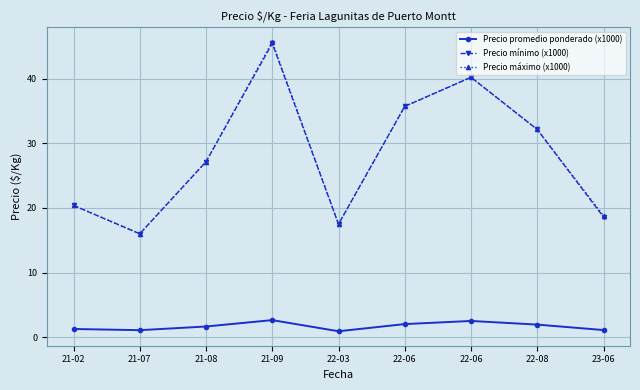

How many categories are shown in the chart?

9